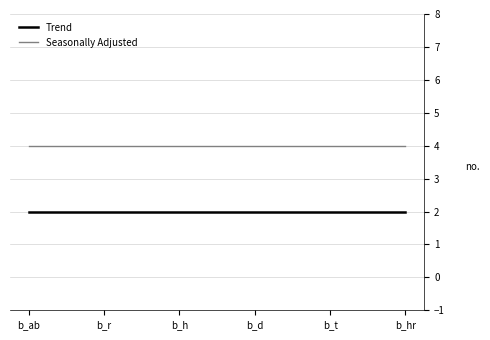

True or false: Trend and Seasonally Adjusted intersect in this chart.

False